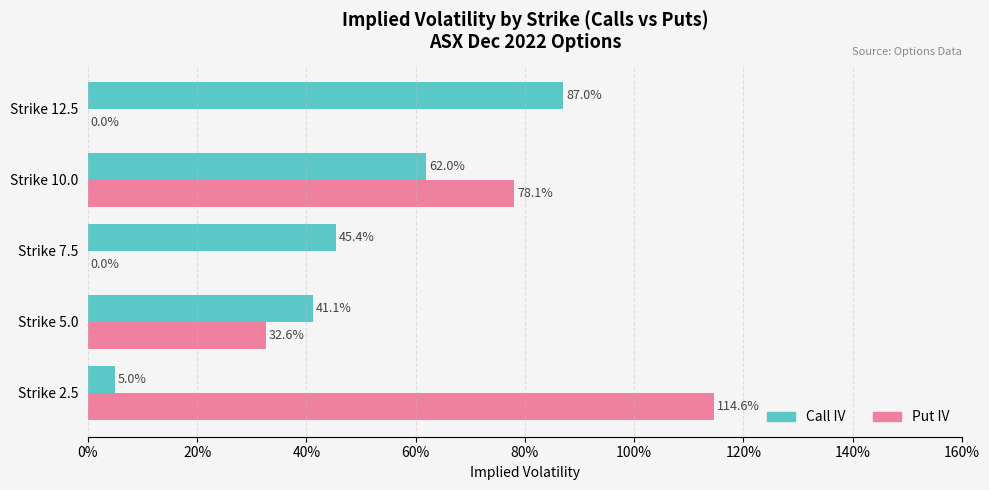

What are all the series names shown in the legend?

Call IV, Put IV